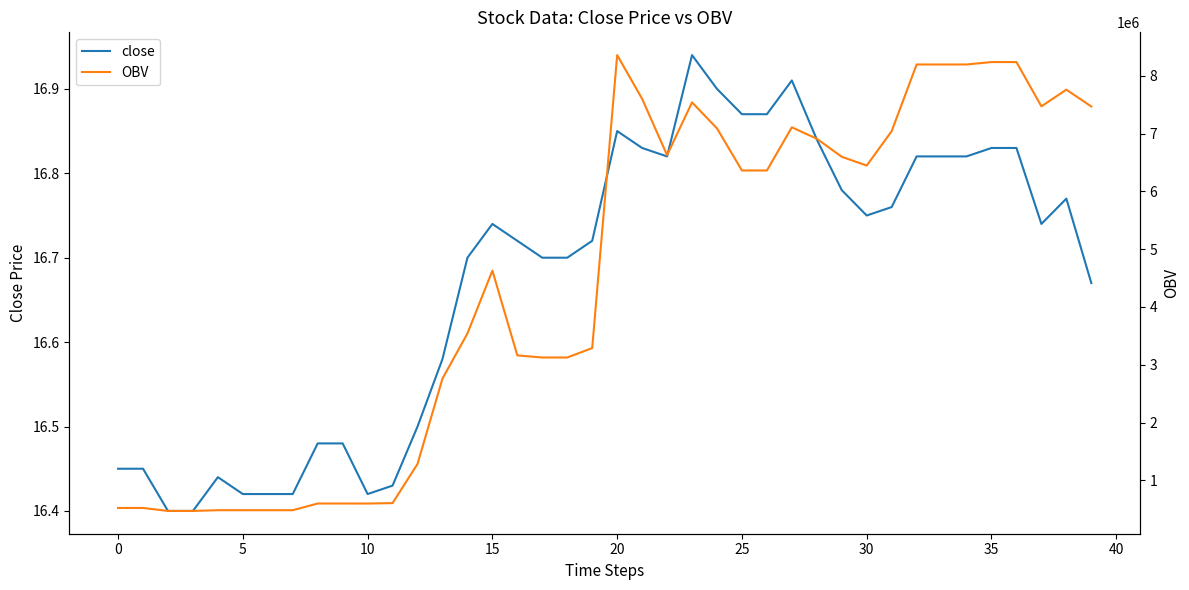

What is the difference between the highest and lowest values at 31?

7040986.5